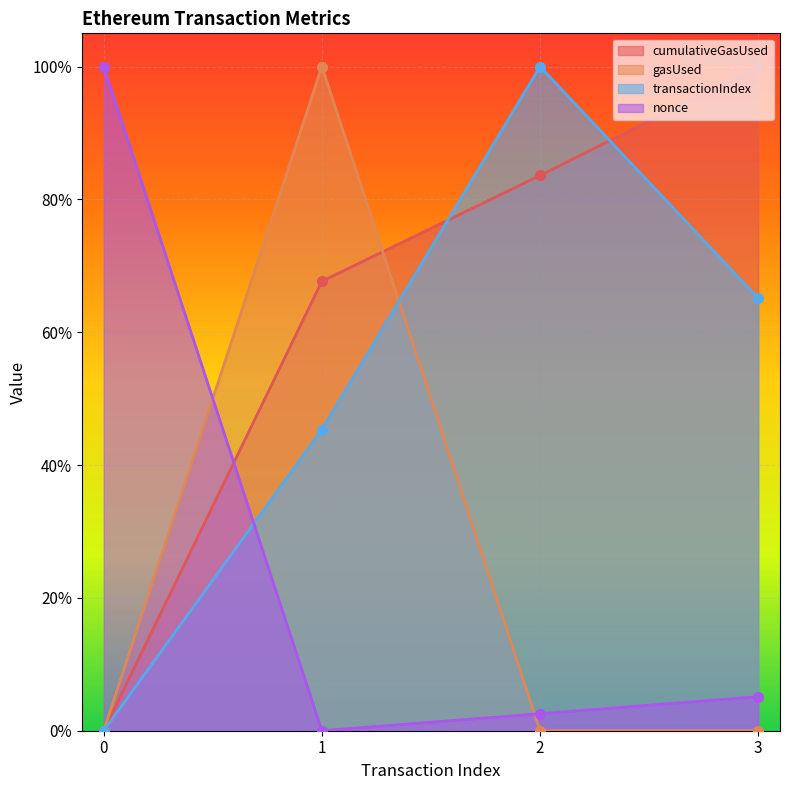

What are all the series names shown in the legend?

cumulativeGasUsed, gasUsed, transactionIndex, nonce